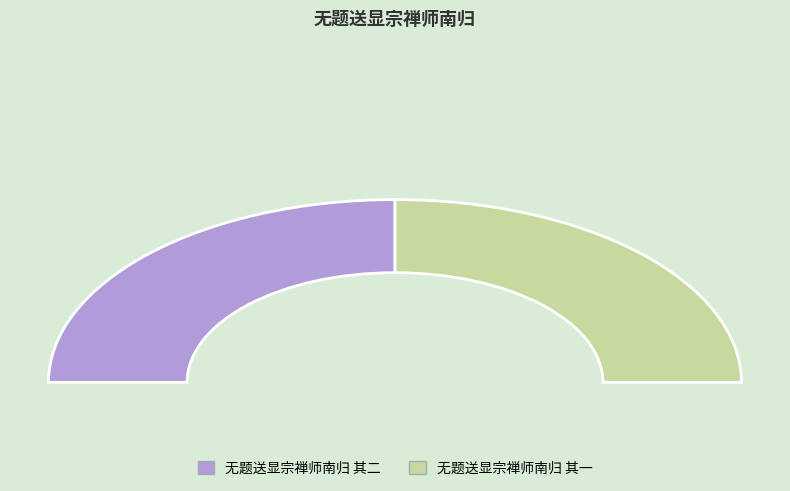

True or false: 无题送显宗禅师南归 其二 accounts for 50% of the total.

True